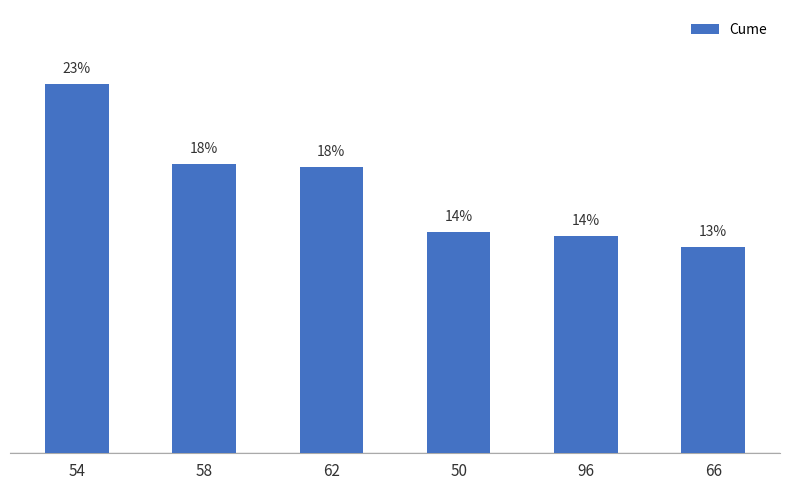

Are the bars horizontal?

No